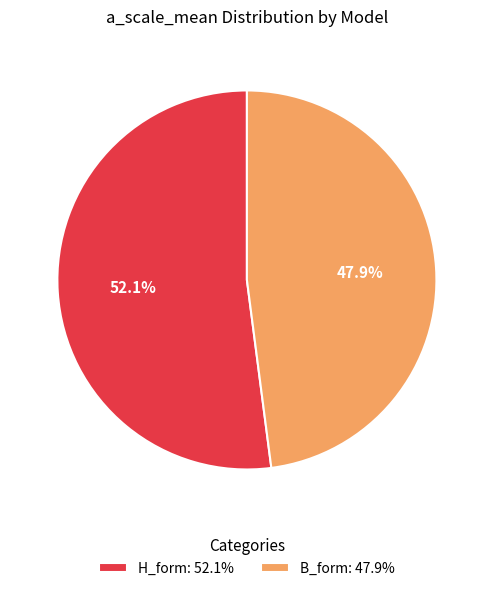

To the nearest percent, what is the difference between the largest and smallest slice percentages?

4%